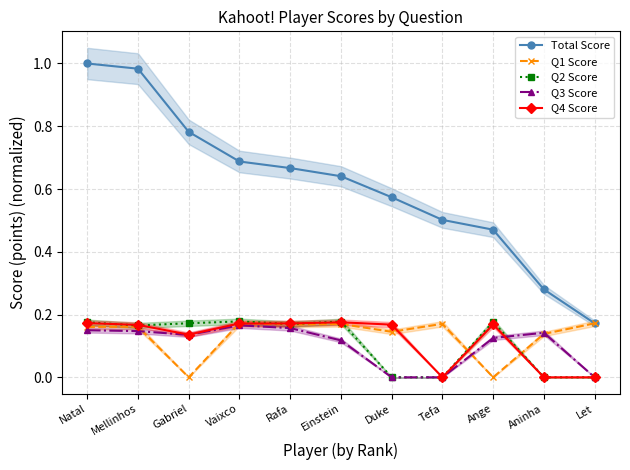

Count the number of data series in this chart.

5